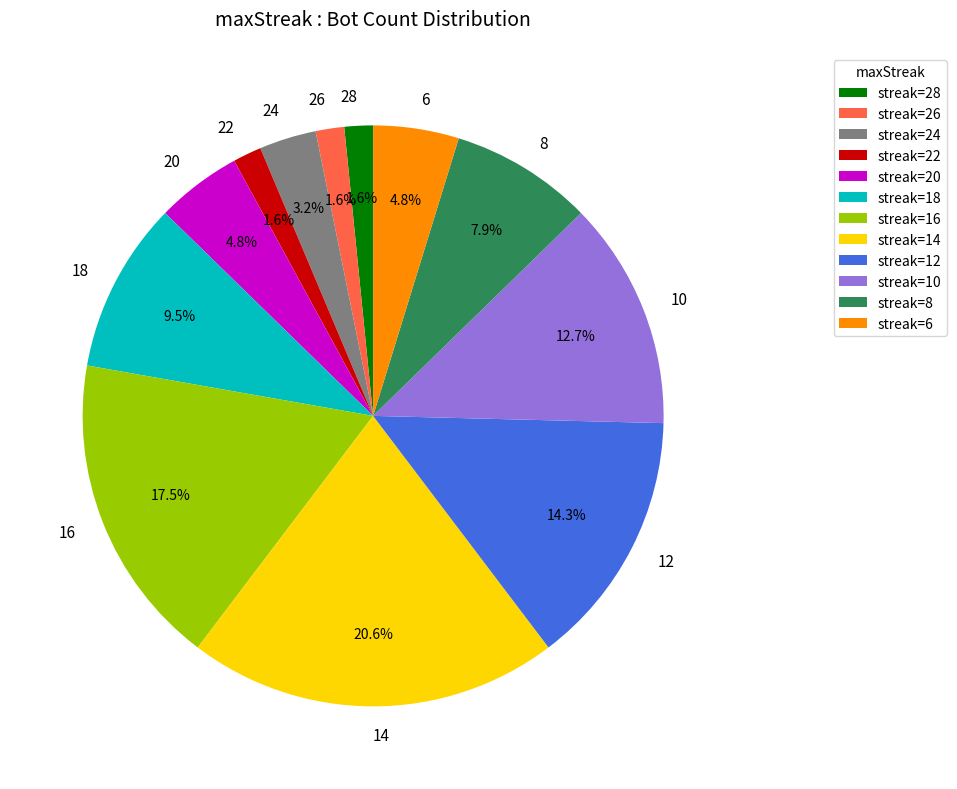

To the nearest percent, what is the difference between the largest and smallest slice percentages?

19%